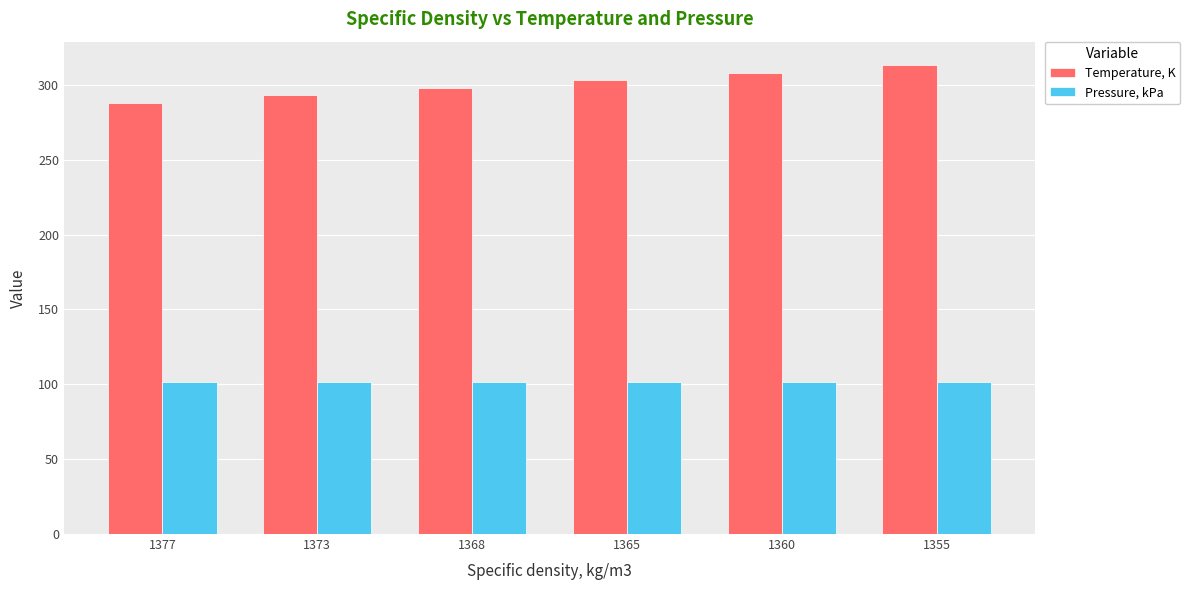

How many bars are there in each group?

2